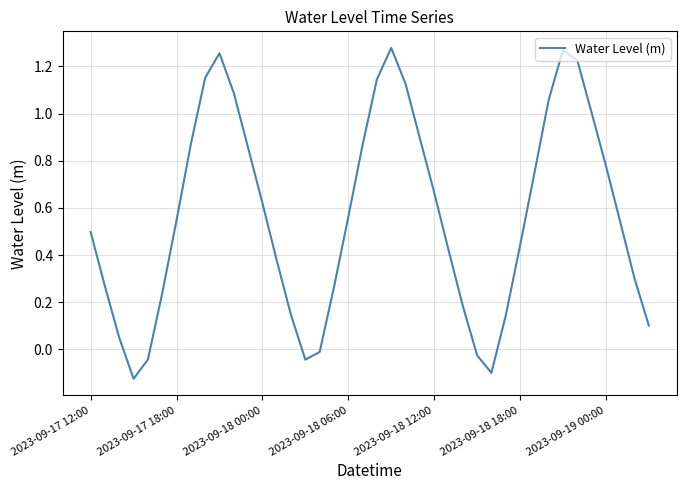

What is the difference between the maximum and minimum values?

1.4